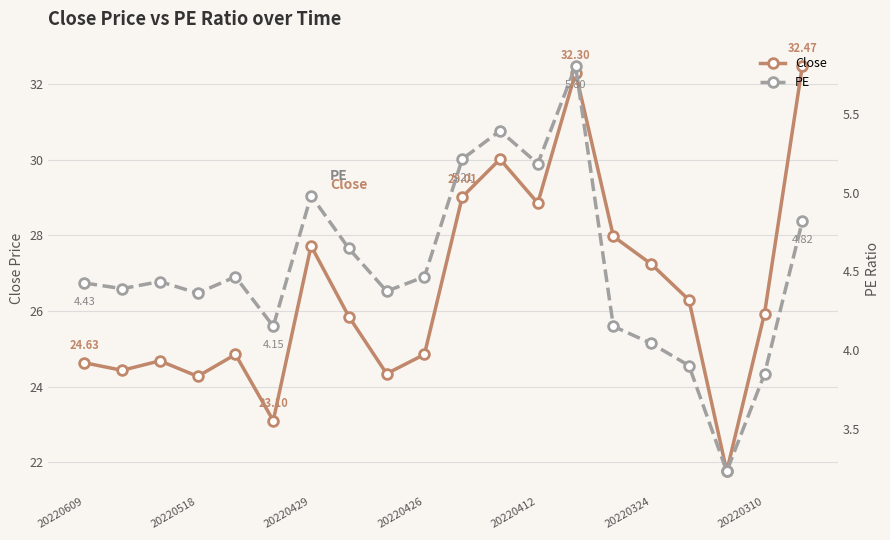

True or false: Close has more than 0 interior local peaks.

True